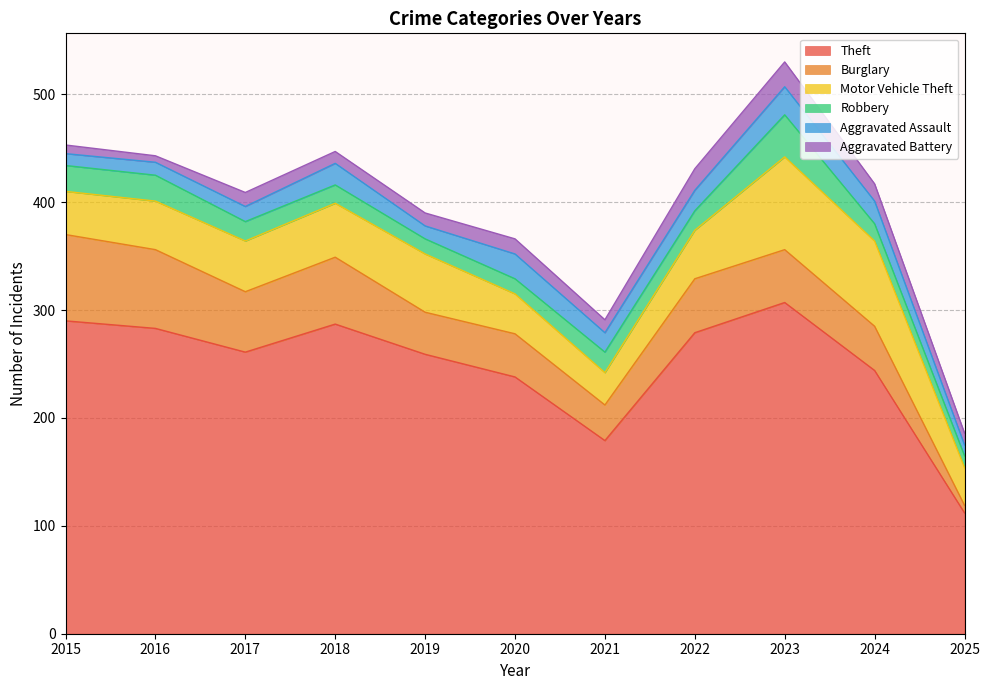

Count the number of categories in the chart.

11